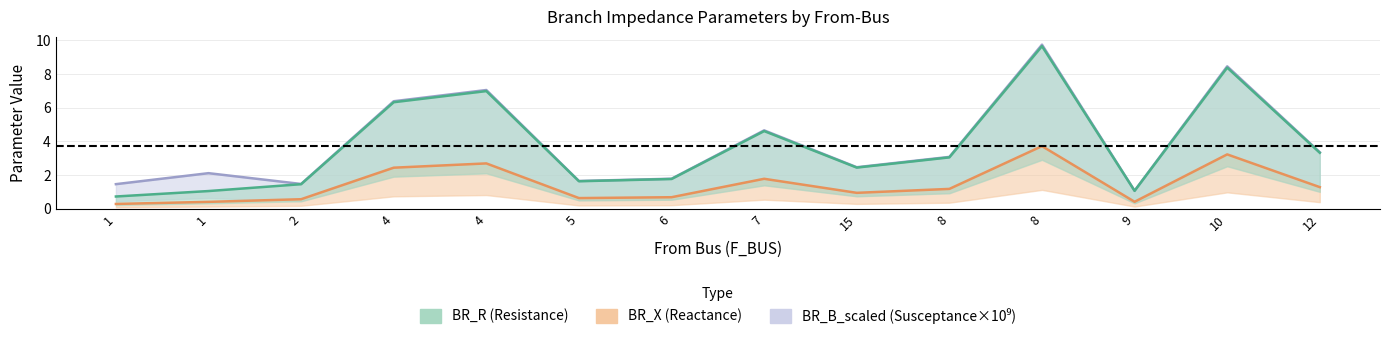

True or false: BR_R and BR_X cross at least once.

False